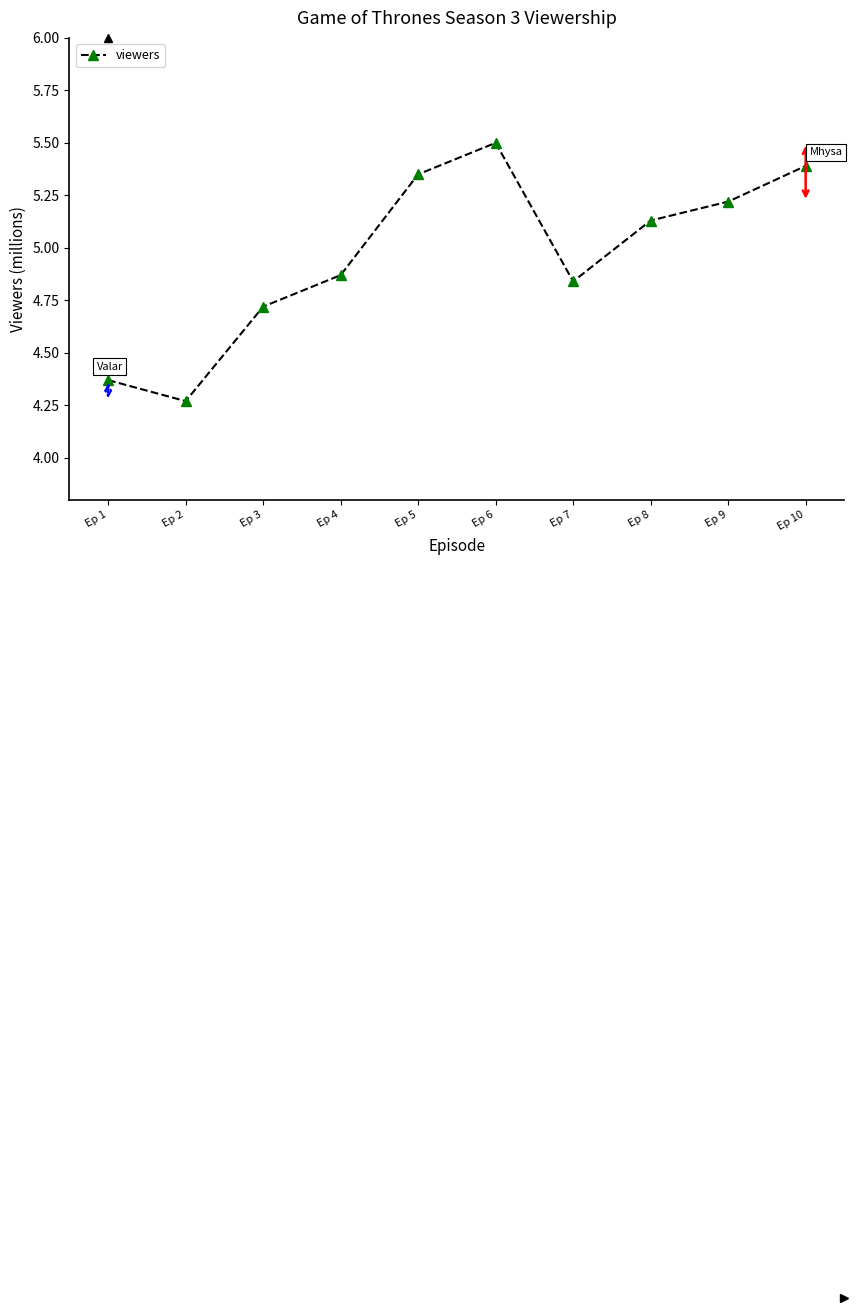

What is the difference between the values at Ep 4 and Ep 10?

0.5